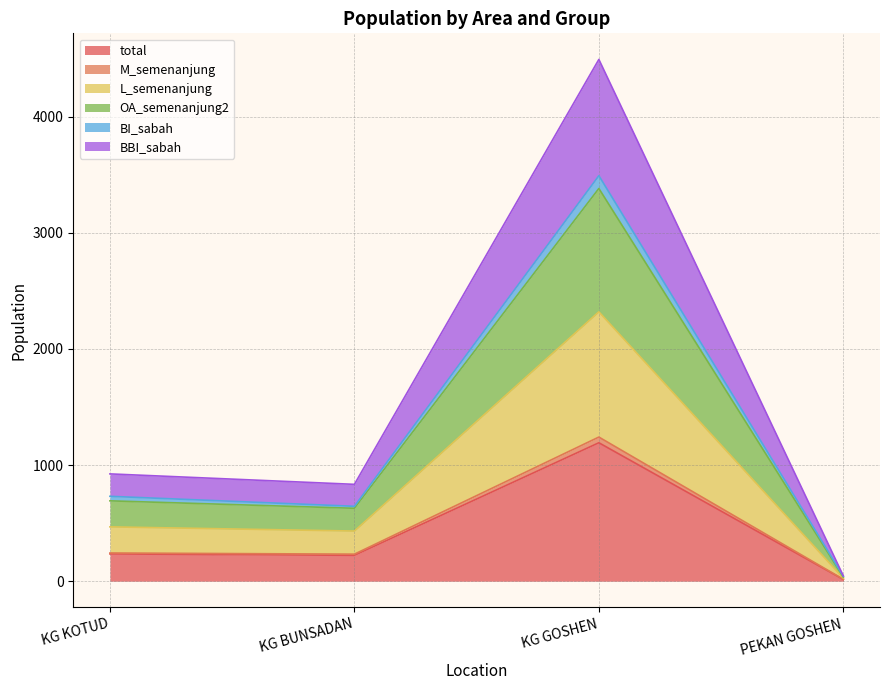

Which category has the lowest value in the total series?

PEKAN GOSHEN